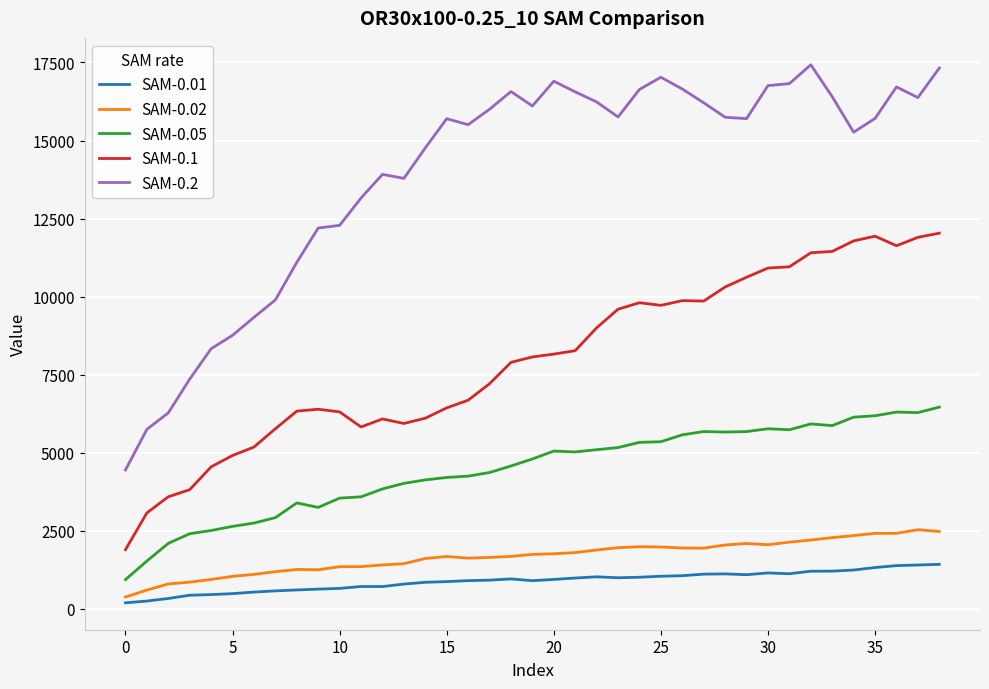

Which series has the largest total across all categories?

SAM-0.2